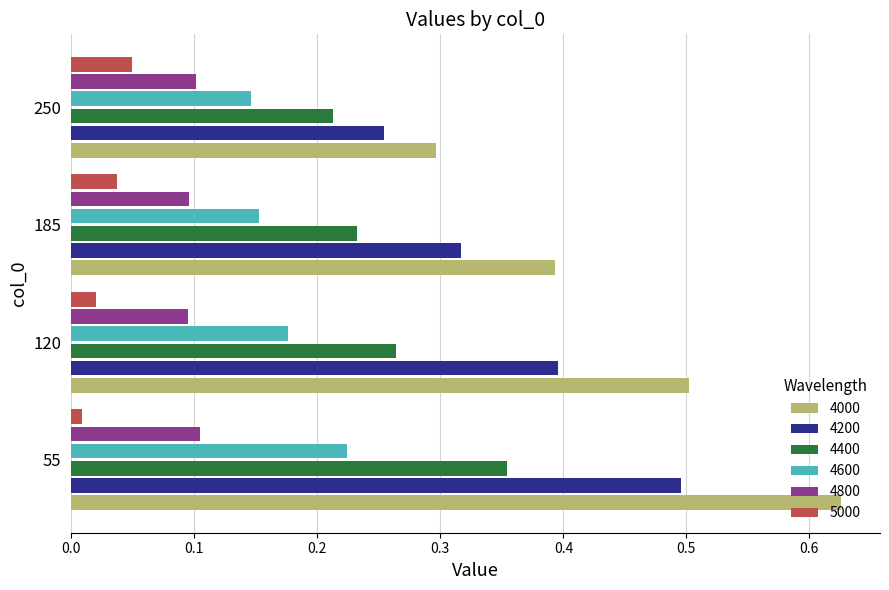

Which series has the widest spread of values?

4000